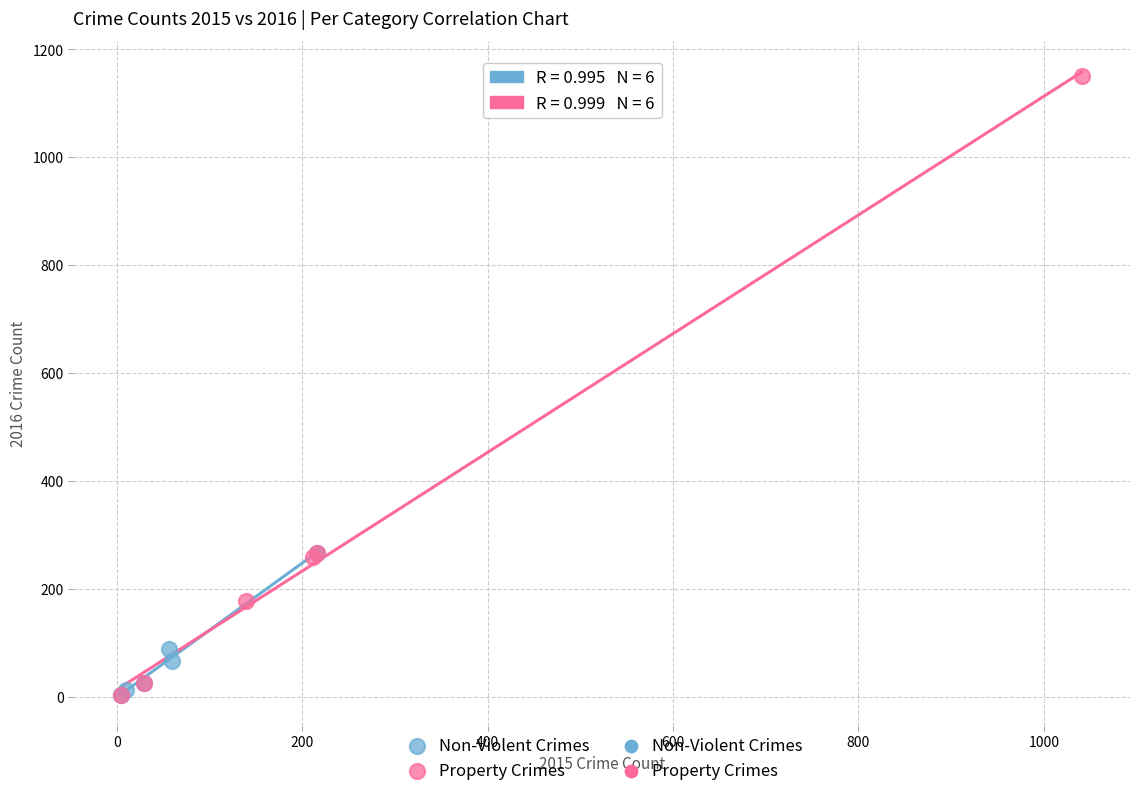

Which series reaches the maximum Y coordinate?

Property Crimes